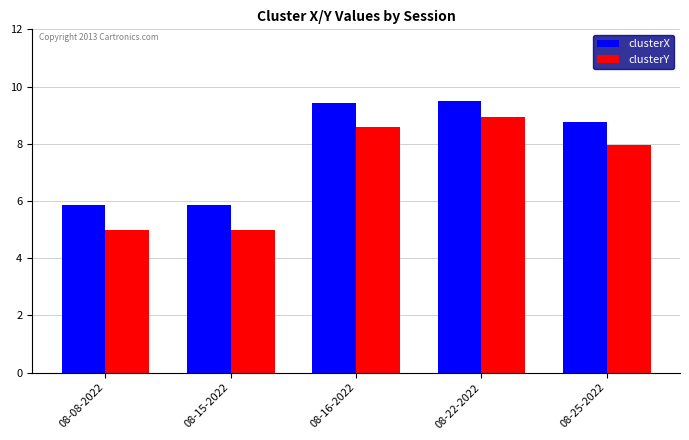

What is the smallest value displayed?

5.0